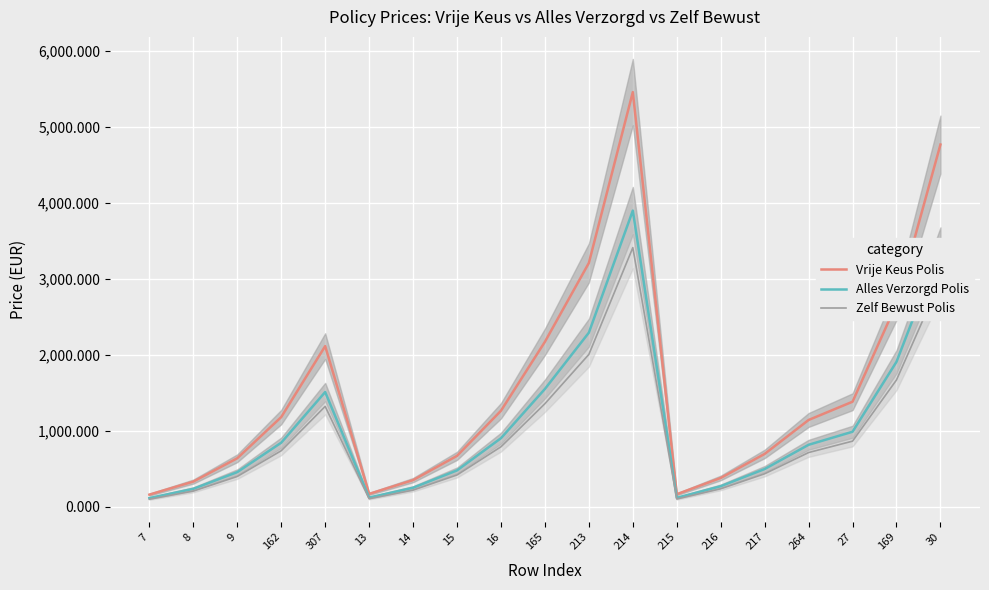

The value of Alles Verzorgd Polis at 7 is 65.4. True or false?

False